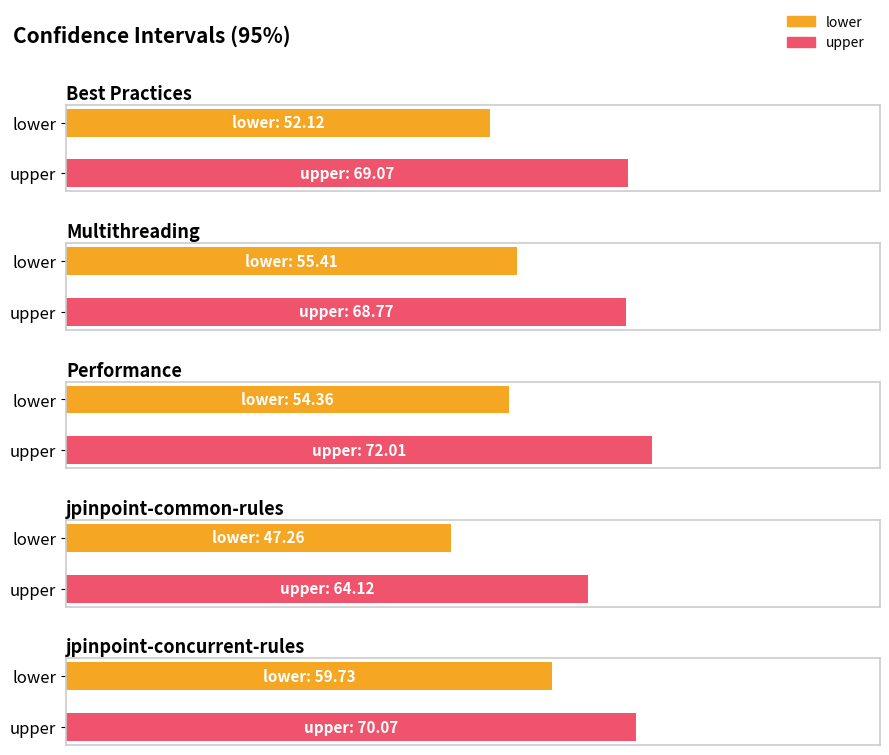

Which series has the widest spread of values?

lower